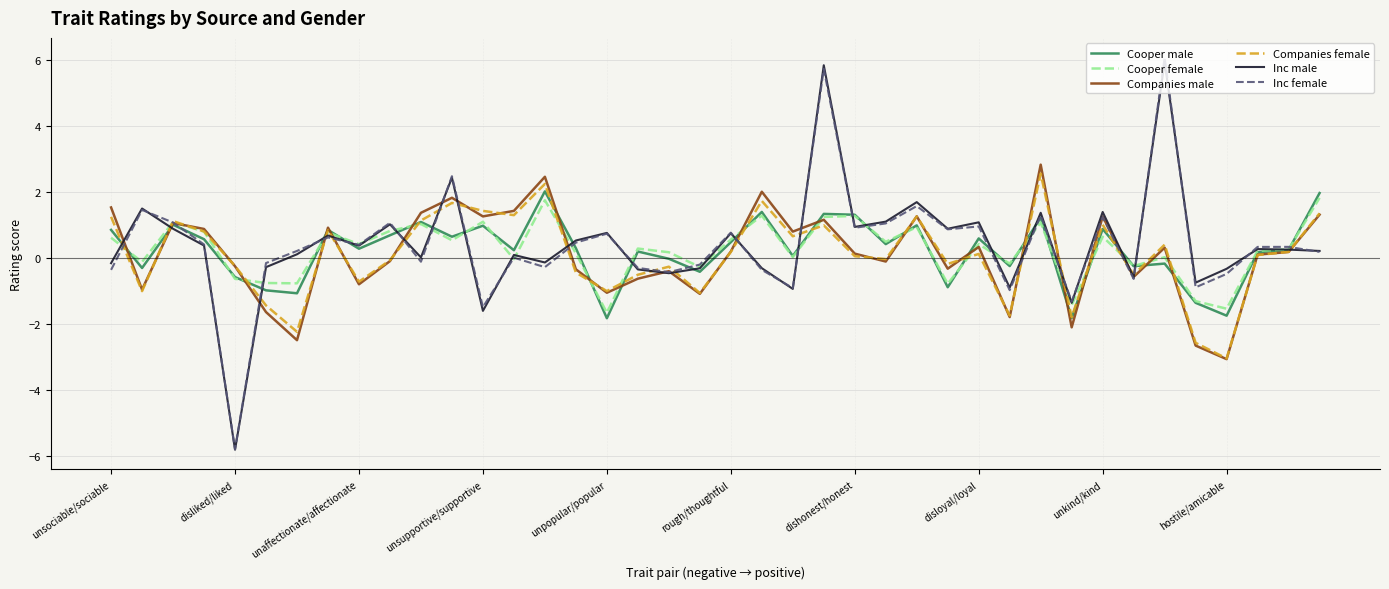

How many intersections are there between Inc female and Companies female?

18